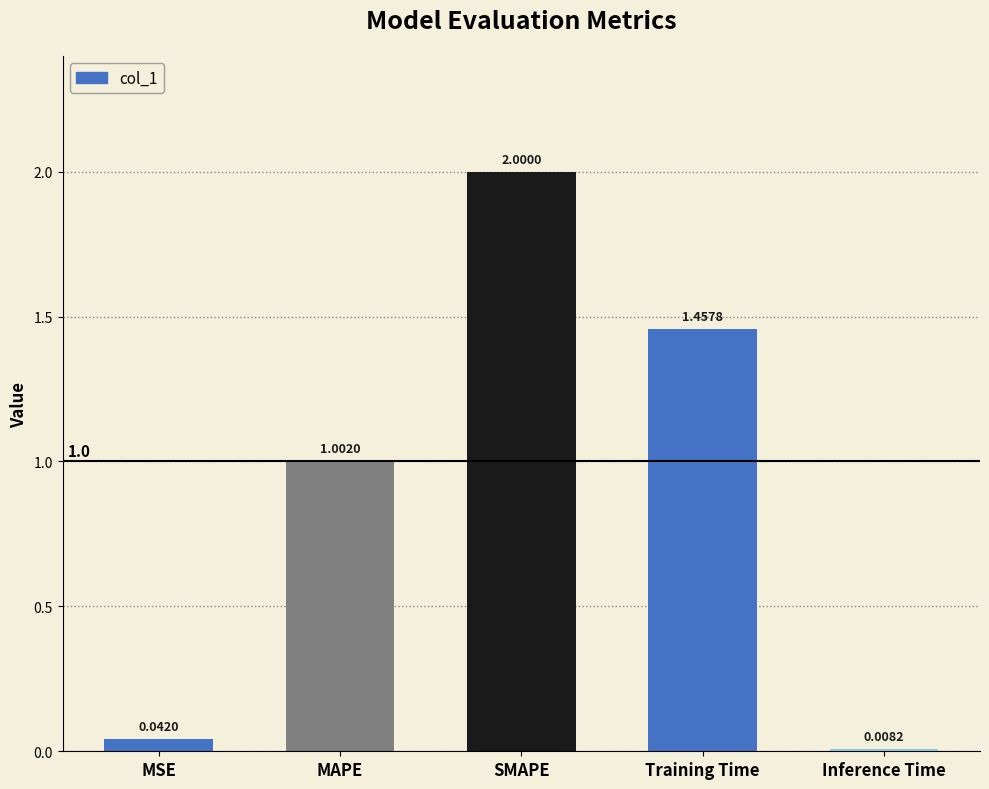

How many data points are less than 1?

2